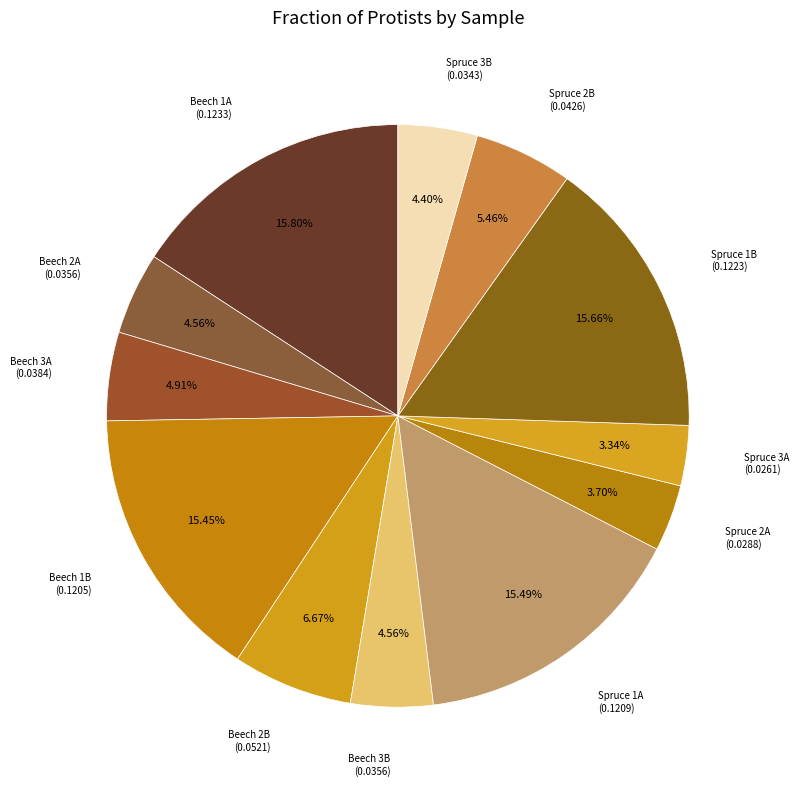

Is there a majority slice in this chart?

No